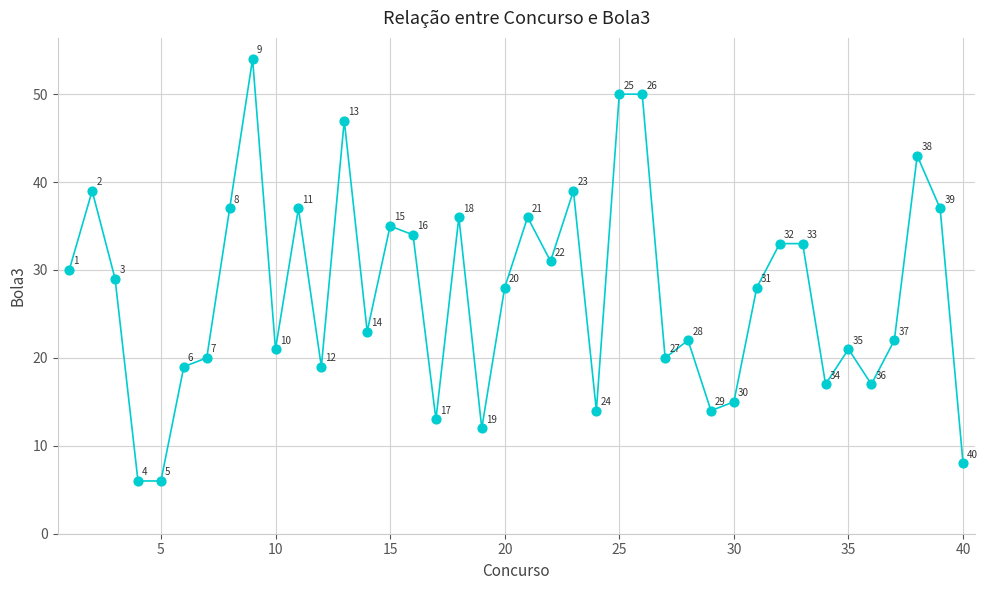

What Y value in the scatter plot is closest to 30?

30